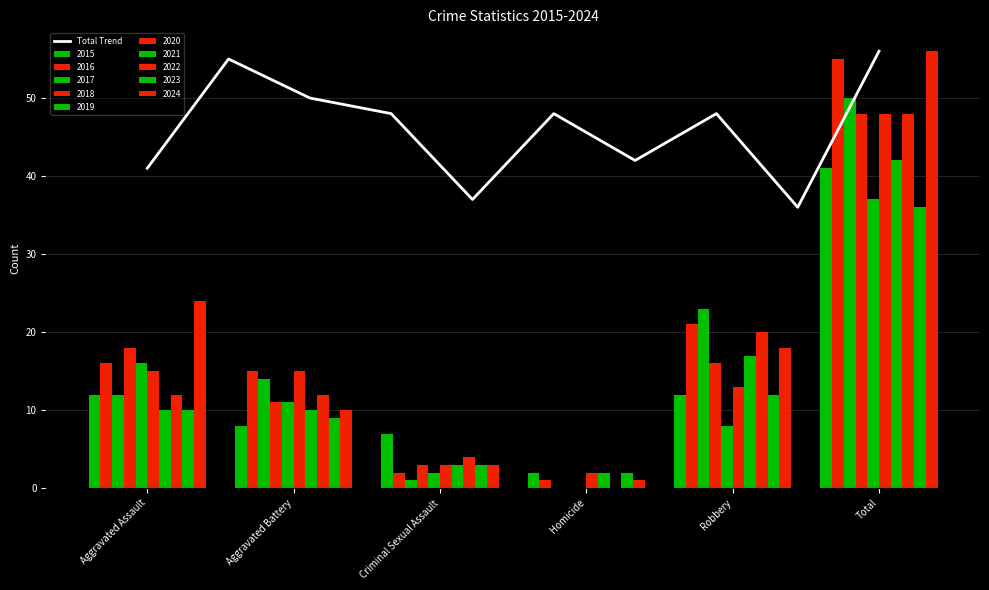

True or false: Total Trend has a value of 56 at Total.

True